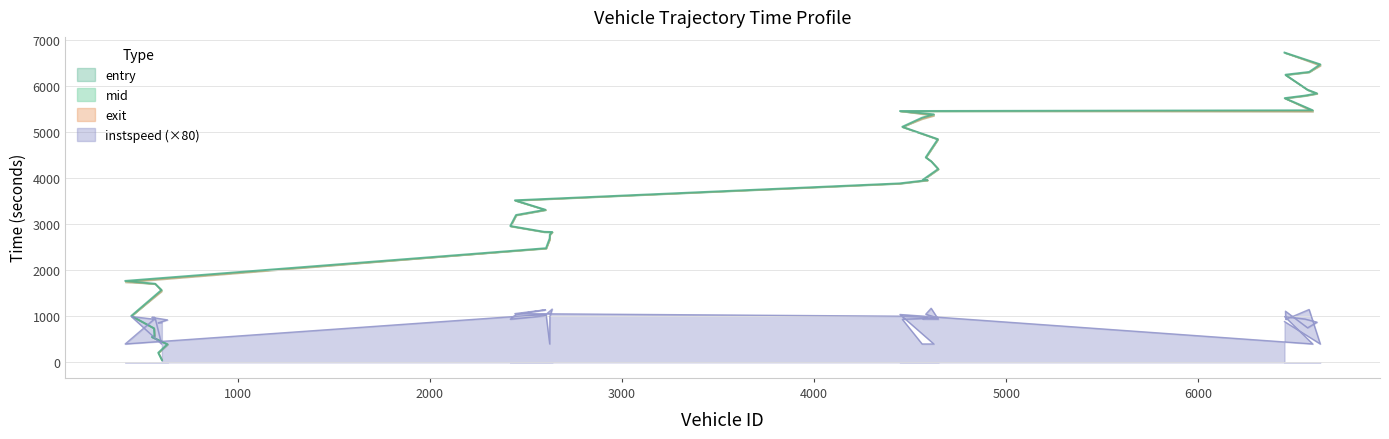

Which category has the highest value across all series?

6448